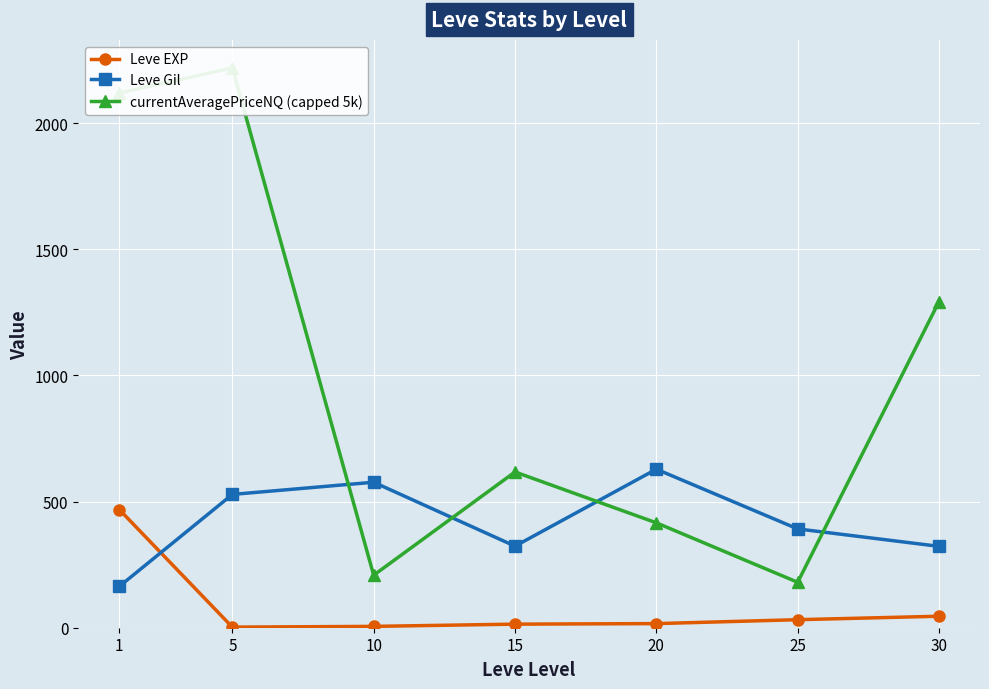

What is the minimum value for Leve EXP?

2.3